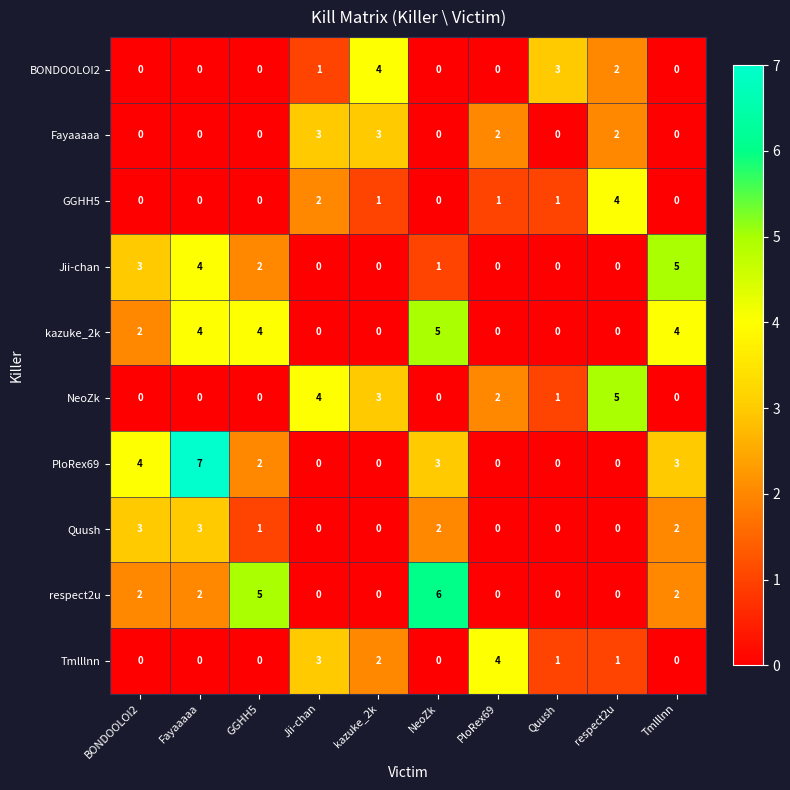

How many Fayaaaaa values are between 0 and 2?

8